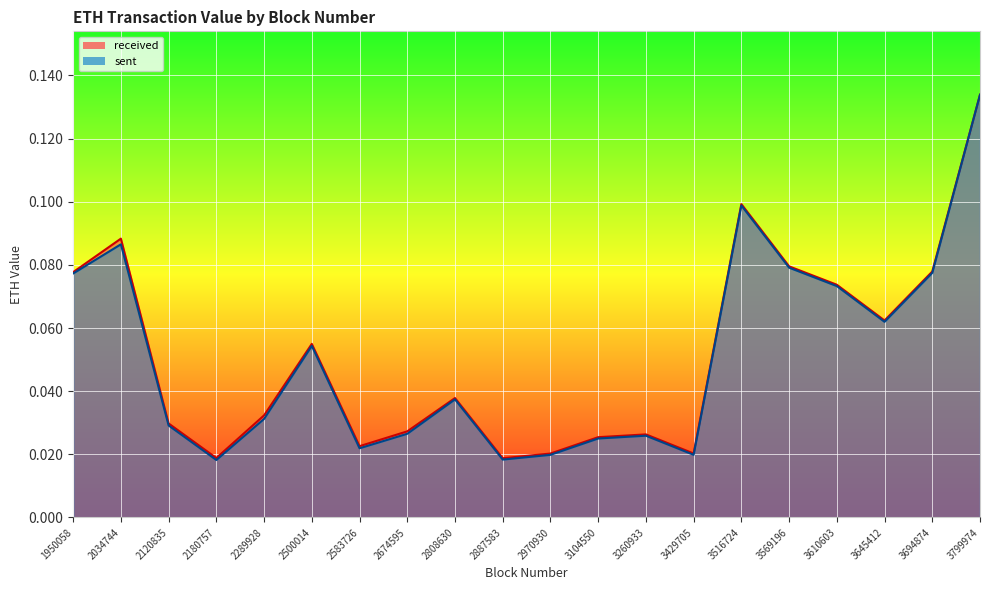

What is the difference between the maximum and minimum values in the sent series?

0.1